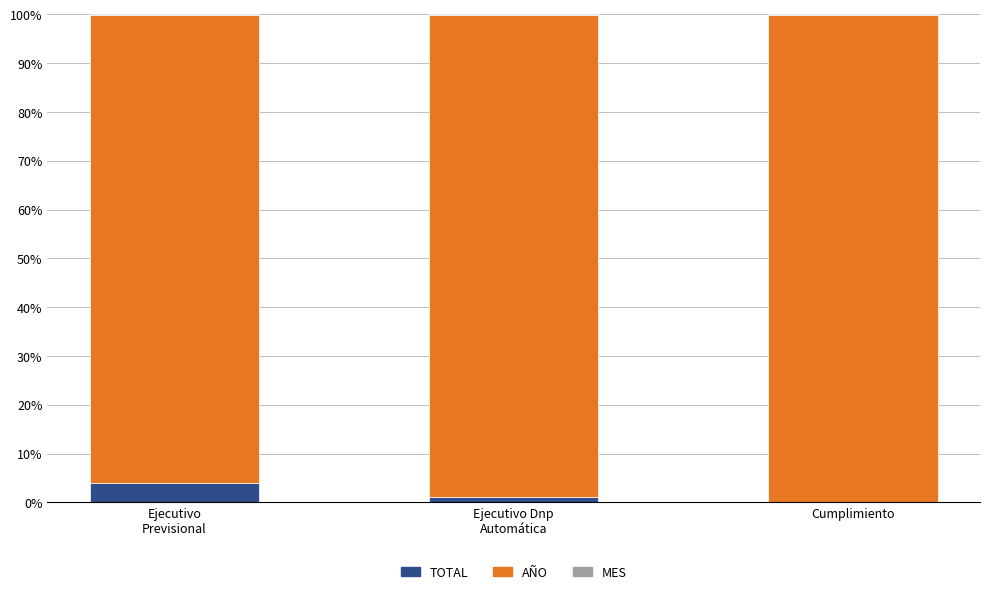

What position from the right is Ejecutivo
Previsional?

3